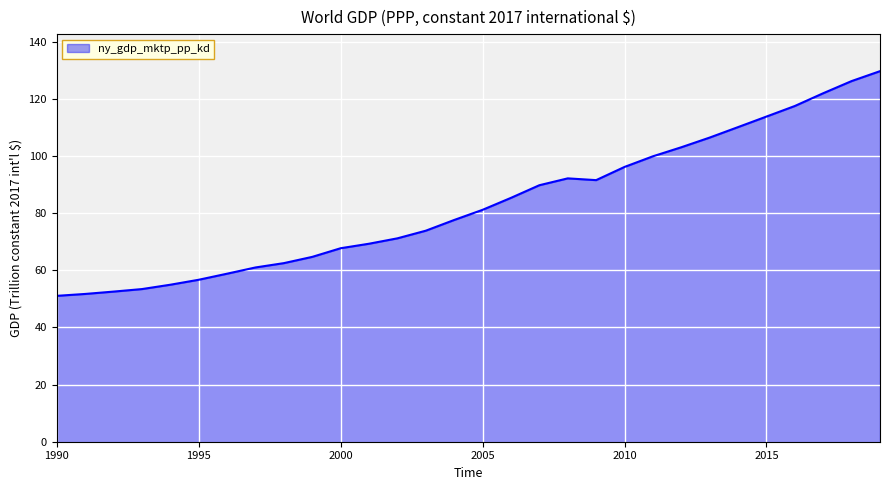

What is the greatest value displayed?

129.6